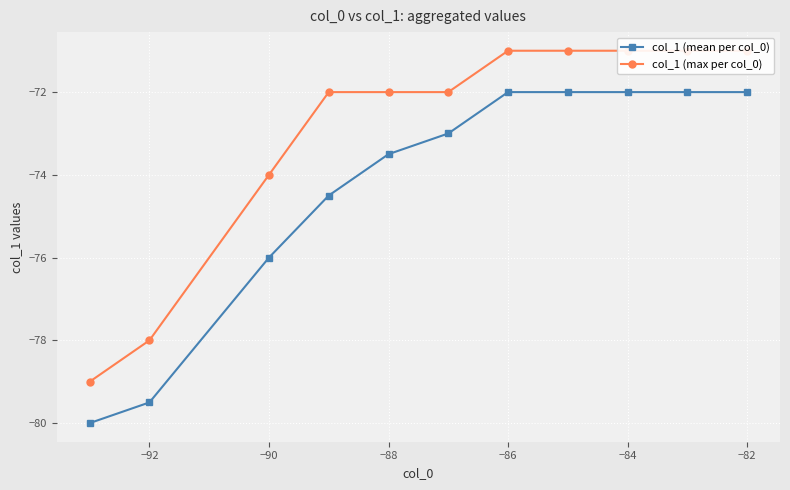

True or false: col_1 (mean per col_0) has a value of -72.0 at −82.

True